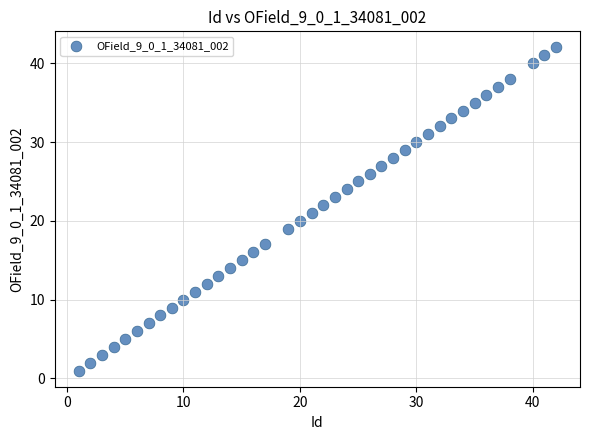

What is the range of X values (max minus min)?

41